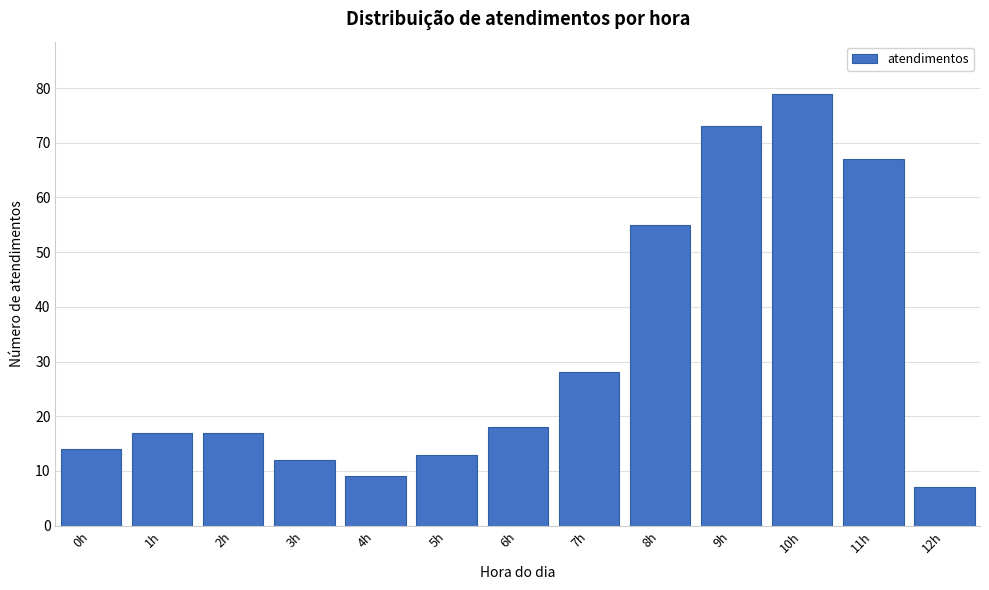

Reading right to left, what are all the values shown in this chart?

12h=7	11h=67	10h=79	9h=73	8h=55	7h=28	6h=18	5h=13	4h=9	3h=12	2h=17	1h=17	0h=14